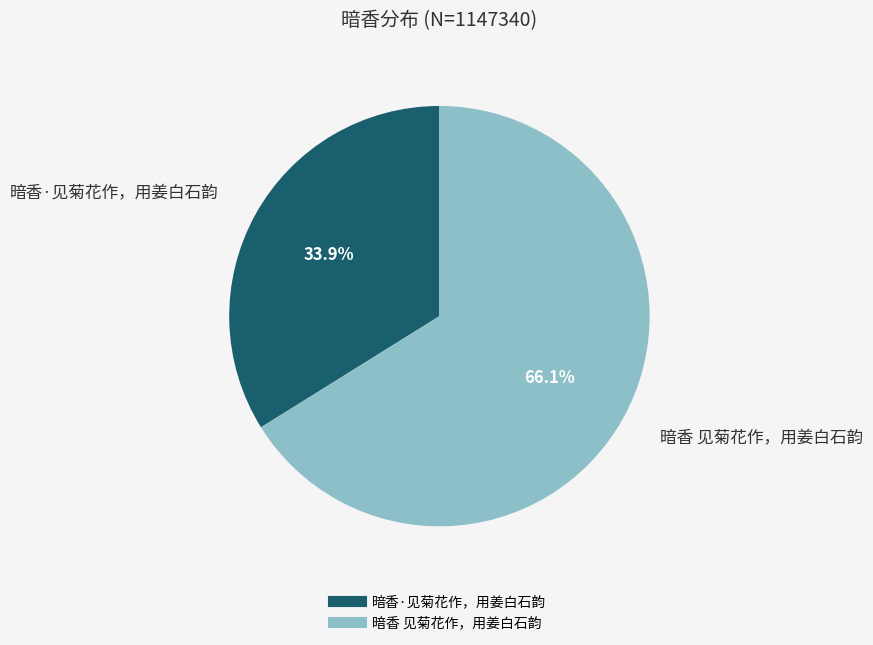

The 暗香·见菊花作，用姜白石韵 slice represents 26% of the pie. True or false?

False